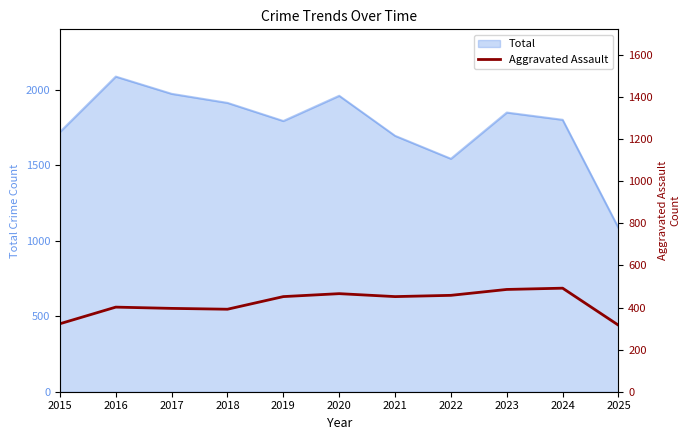

What is the sum of all values?

4635